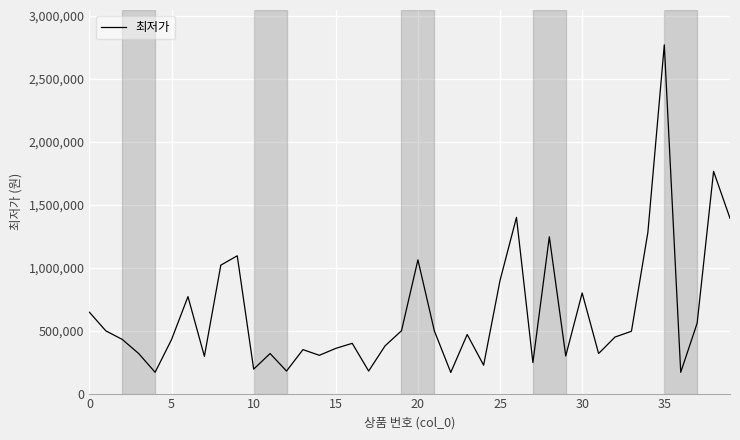

What is the difference between the maximum and minimum values?

2601000